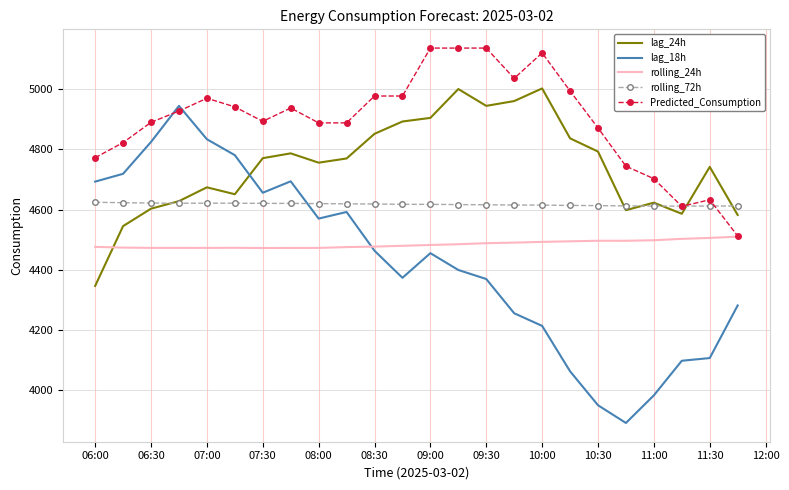

How many times do lag_24h and lag_18h cross each other?

1